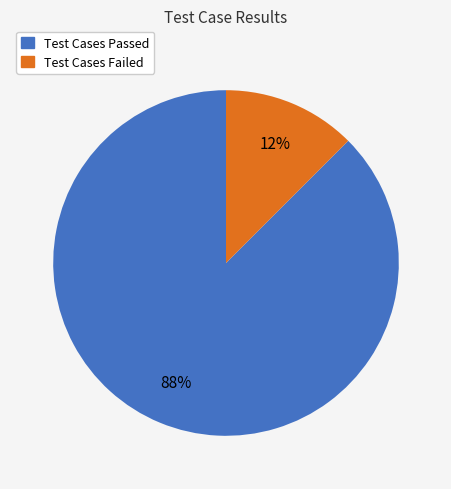

To the nearest percent, what is the average slice percentage?

50%